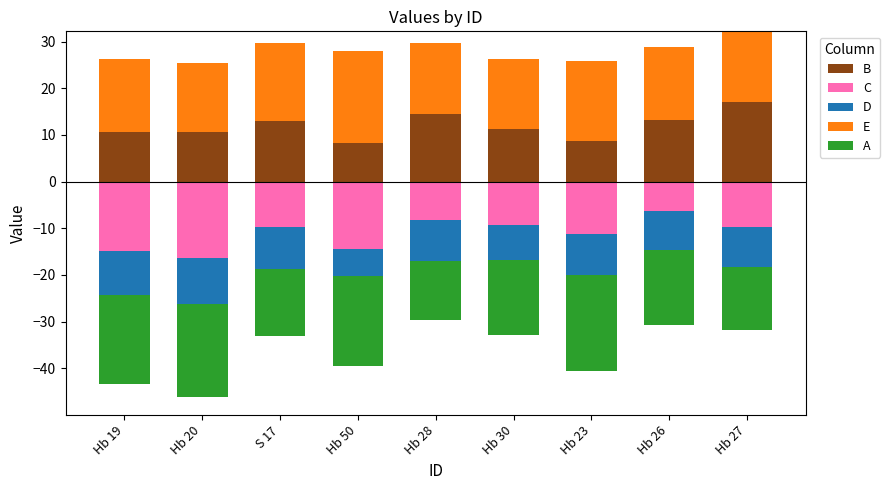

The B series shows 4.7 at Hb 26. True or false?

False